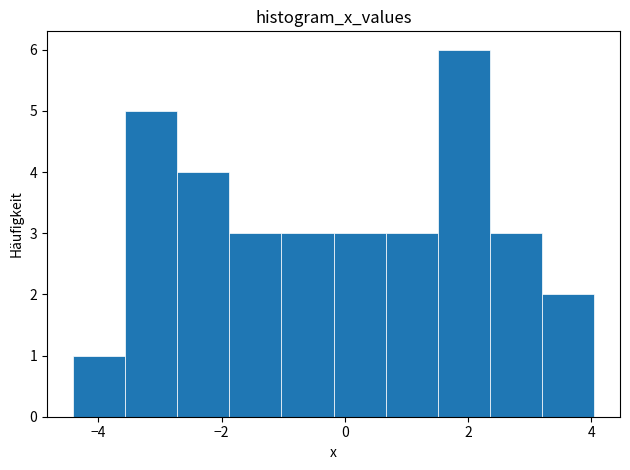

Reading left to right, transcribe this chart: for each bar, give the range it covers on the x-axis and its height. Neither the bar edges nor the heights are printed on the chart, so give them approximately, as read against the axes.

-4.4 to -3.6: 1
-3.6 to -2.8: 5
-2.8 to -1.8: 4
-1.8 to -1.0: 3
-1.0 to -0.2: 3
-0.2 to 0.6: 3
0.6 to 1.6: 3
1.6 to 2.4: 6
2.4 to 3.2: 3
3.2 to 4.0: 2